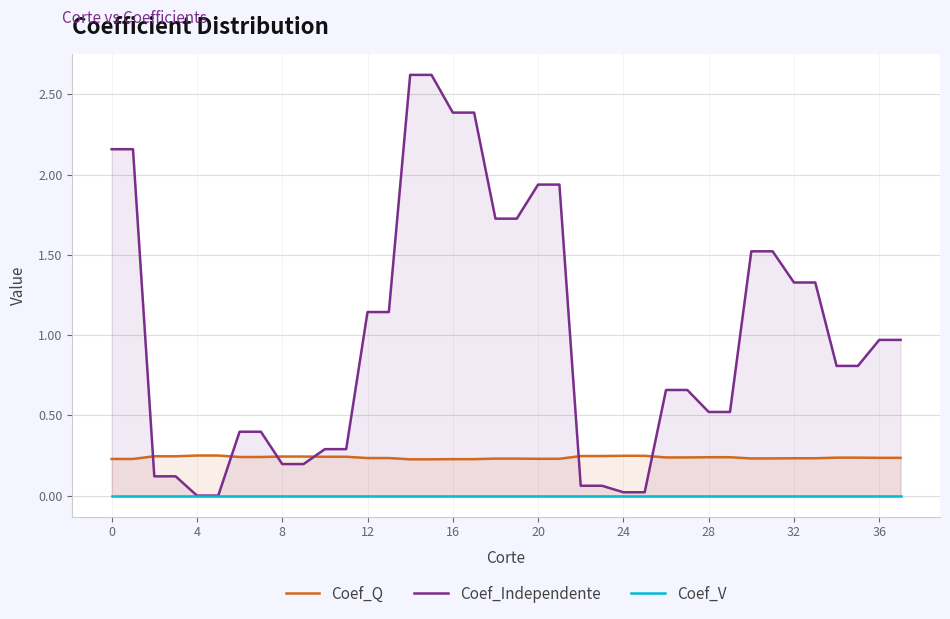

Is it true that Coef_Independente equals 2.4 at 16?

True